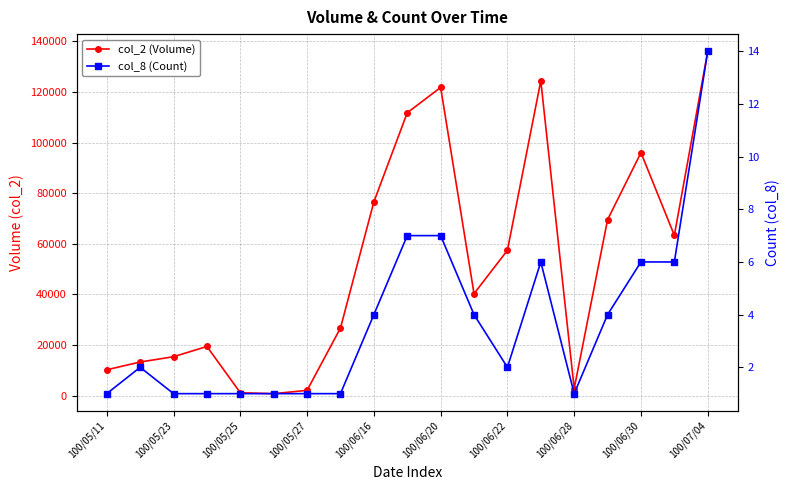

True or false: col_2 (Volume) and col_8 (Count) cross at least once.

False